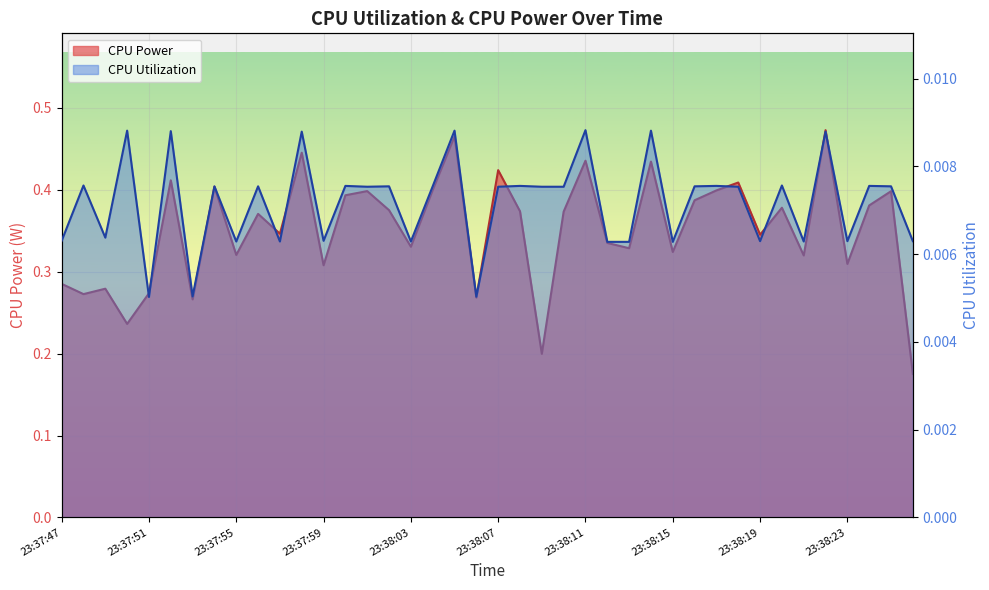

Rank the series by their maximum value, from lowest to highest.

CPU Utilization, CPU Power